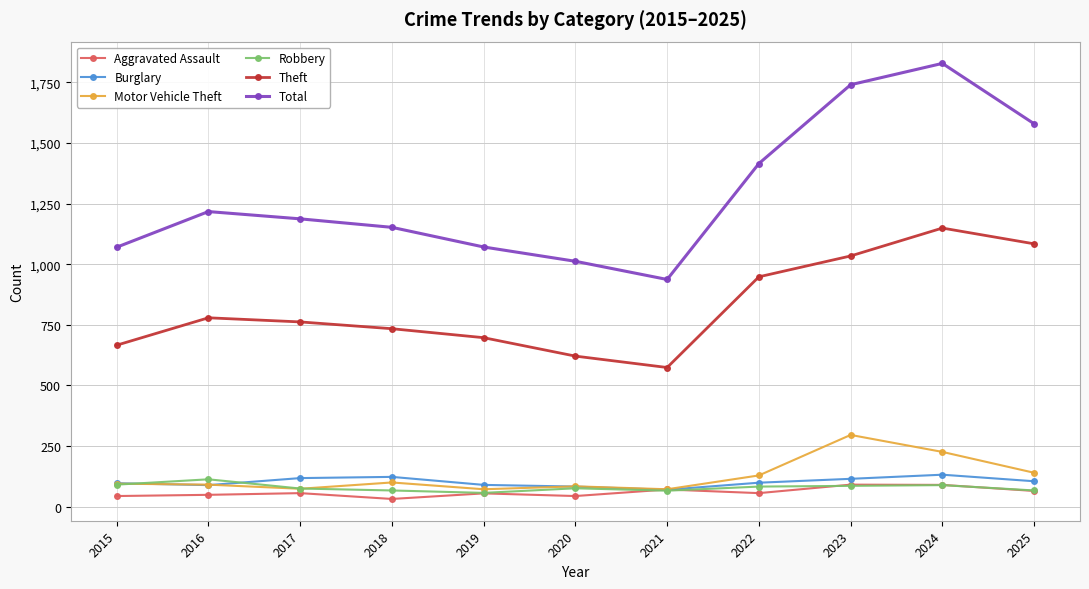

What is the value of the Robbery point at the 9th from the left?

86